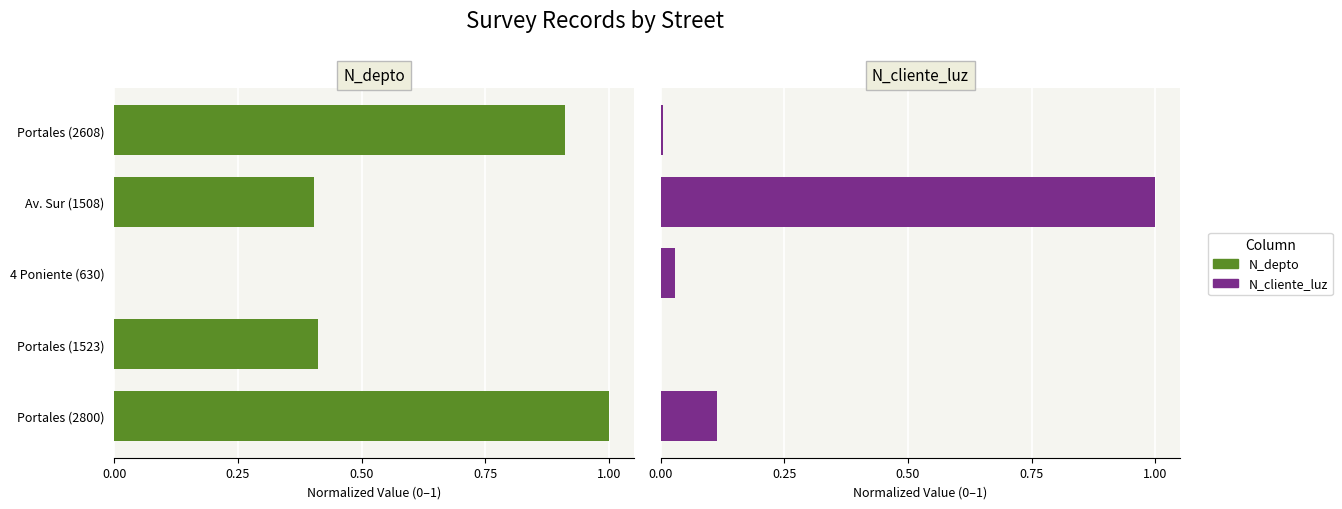

List the series in order of their peak value, highest first.

N_depto, N_cliente_luz